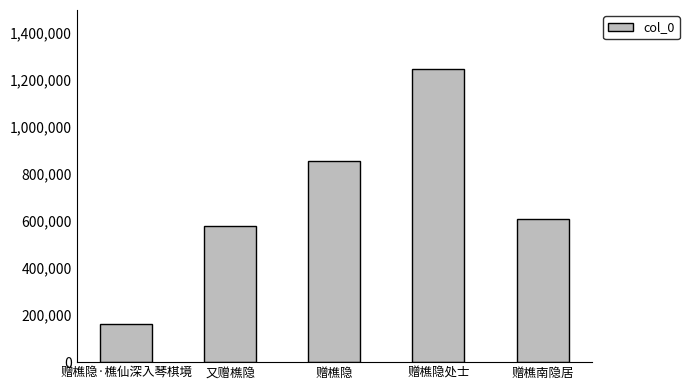

What is the maximum value shown in the chart?

1247101